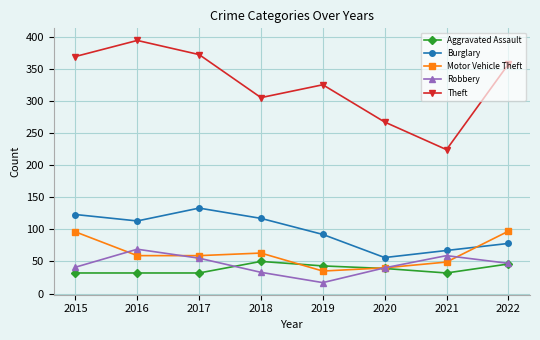

Which category has the highest value across all series?

2016